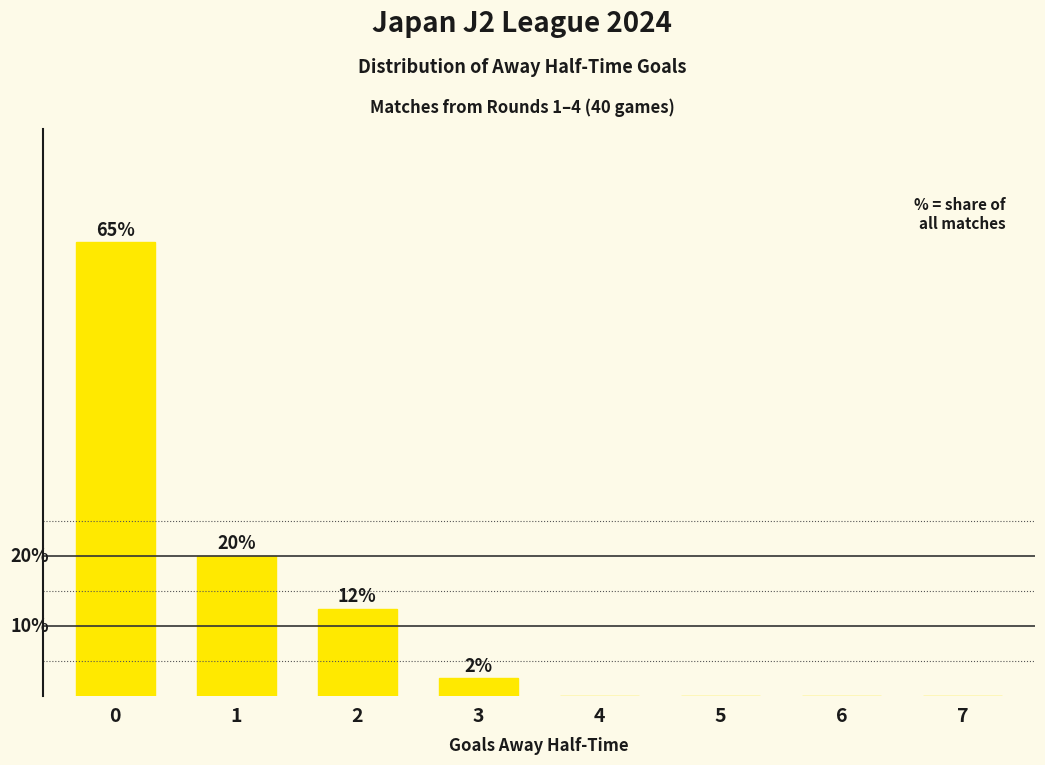

Are the bars horizontal?

No